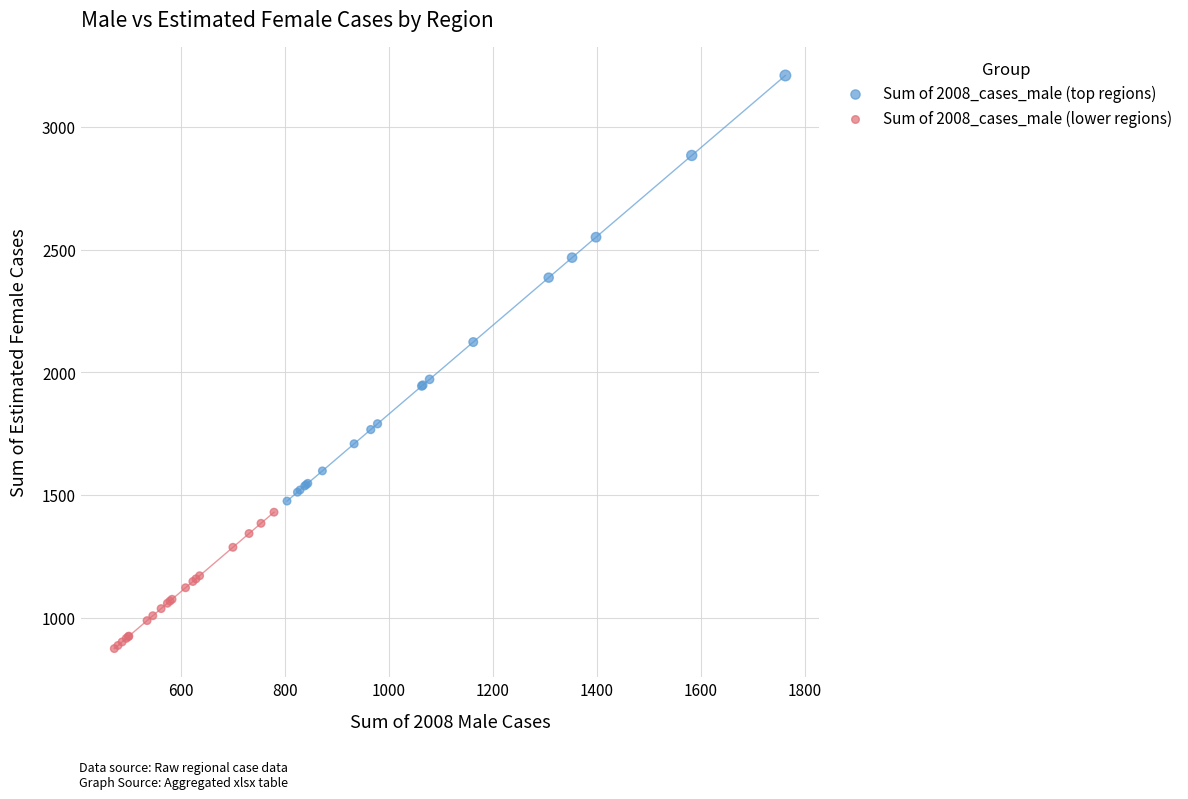

Which series has the largest Y range (max minus min)?

Sum of 2008_cases_male (top regions)